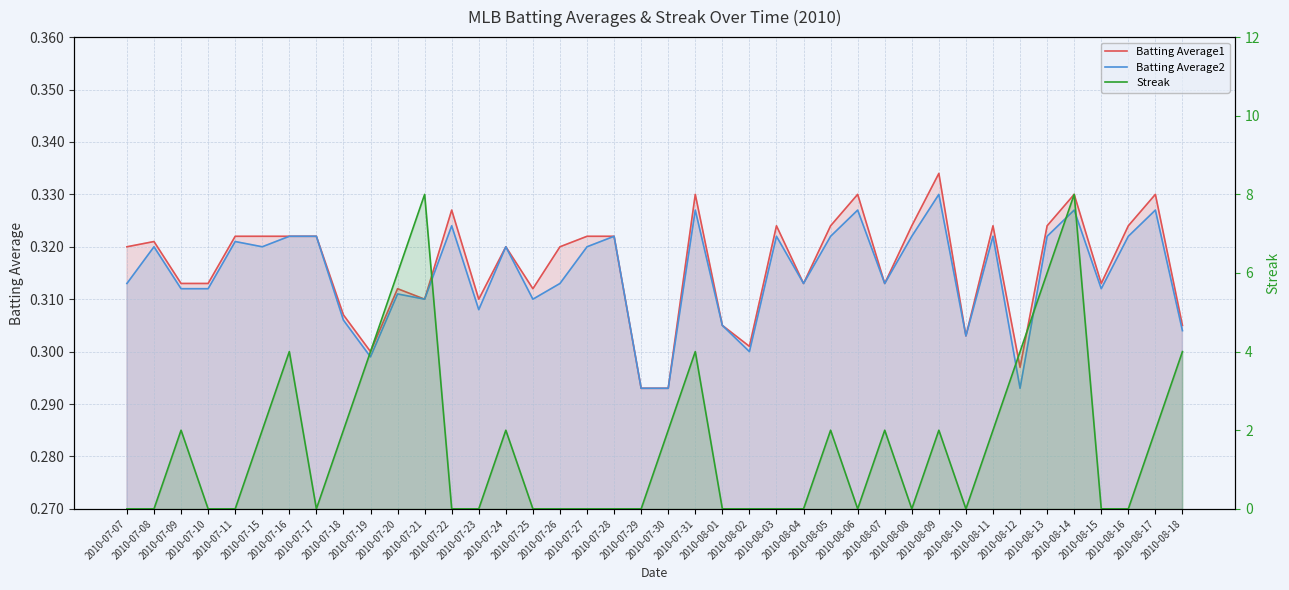

What position from the left is 2010-08-12?

34